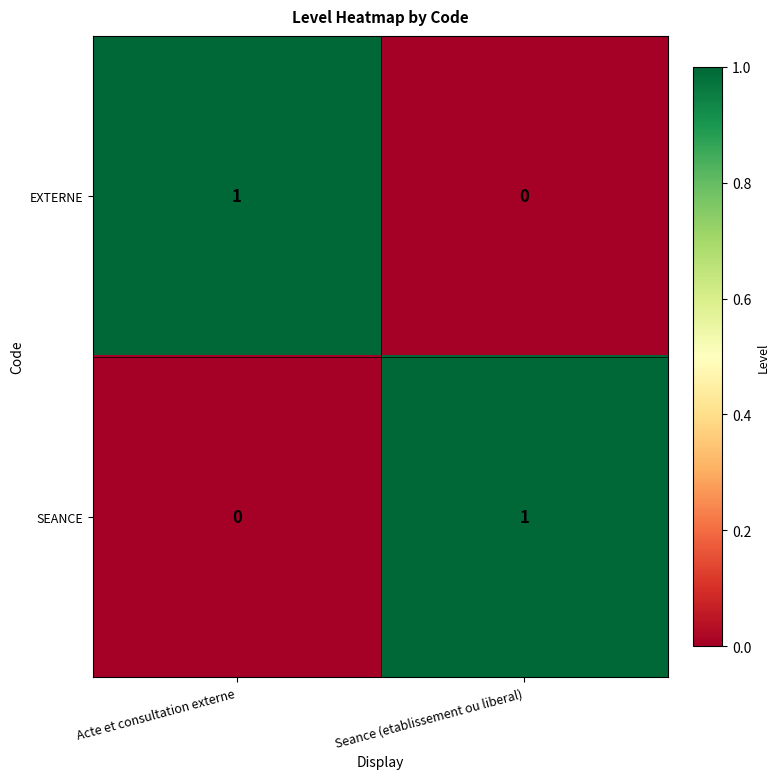

At Seance (etablissement ou liberal), list the series in order from smallest to largest.

EXTERNE, SEANCE